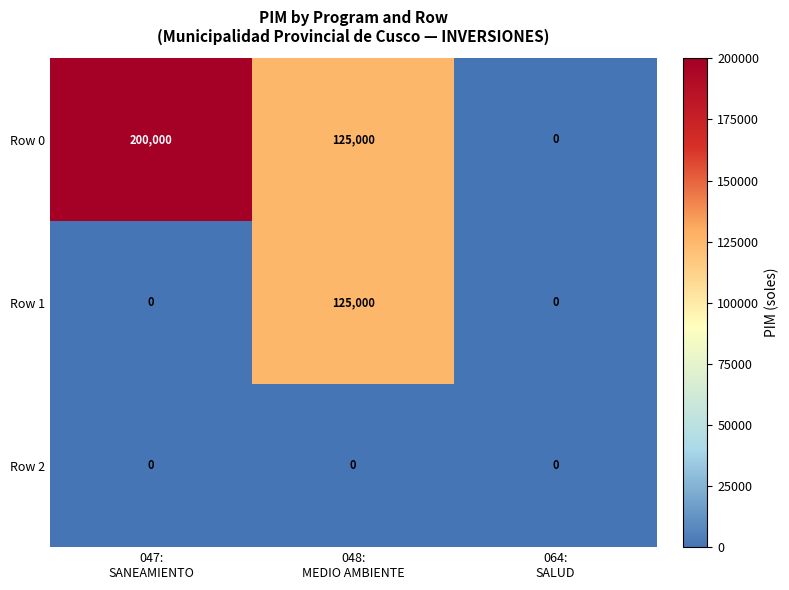

List the series in order of their peak value, highest first.

Row 0, Row 1, Row 2